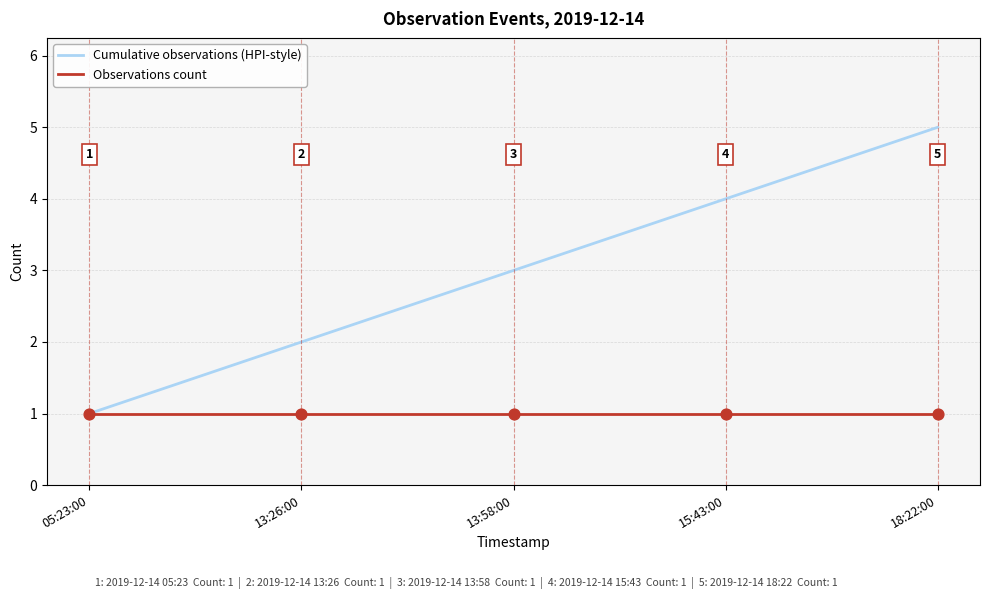

Which series has the widest spread of values?

Cumulative observations (HPI-style)